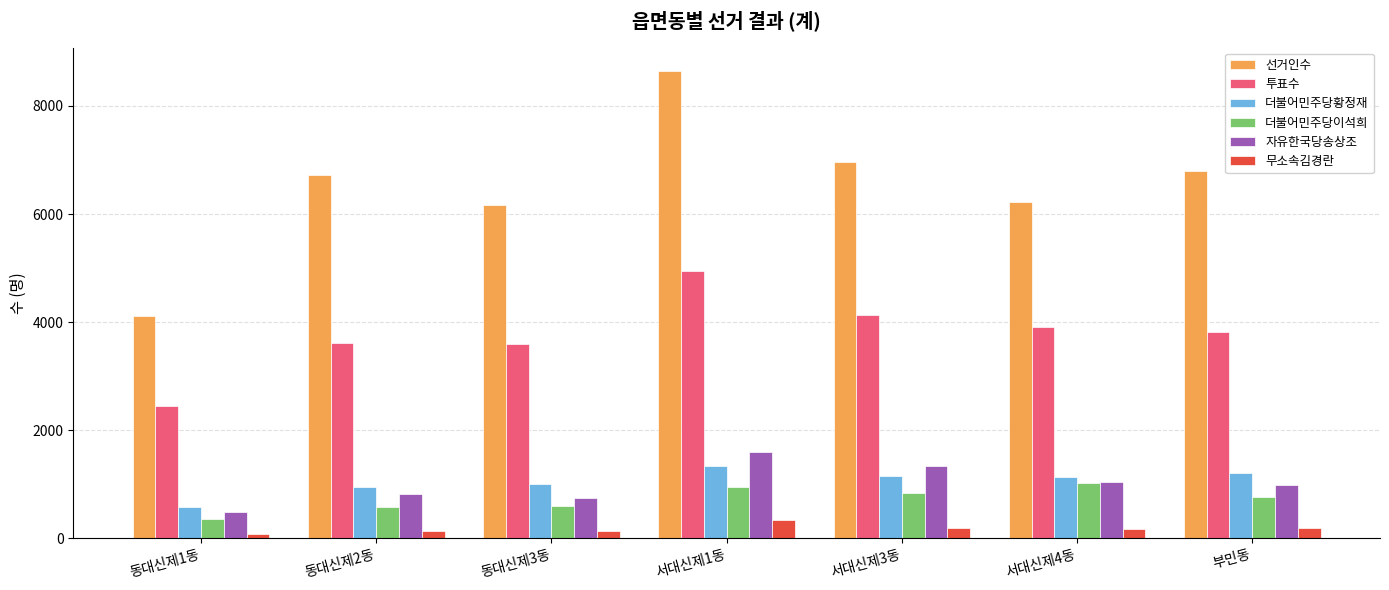

What is the spread (max minus min) of values at 서대신제1동?

8310